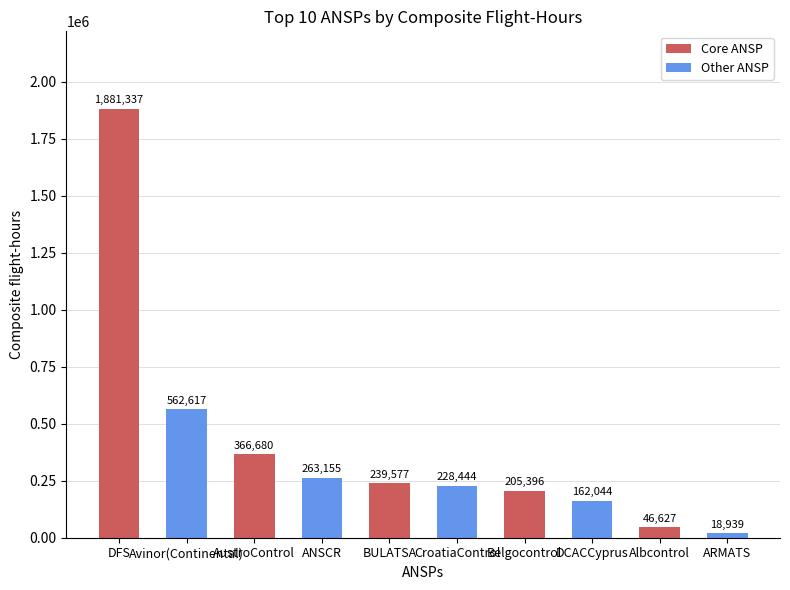

True or false: the data shows 239577 at BULATSA.

True